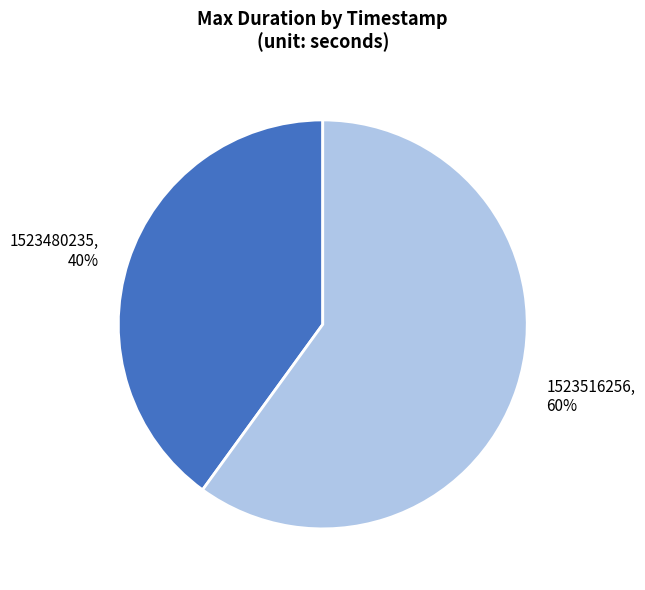

Which category accounts for the majority?

1523516256